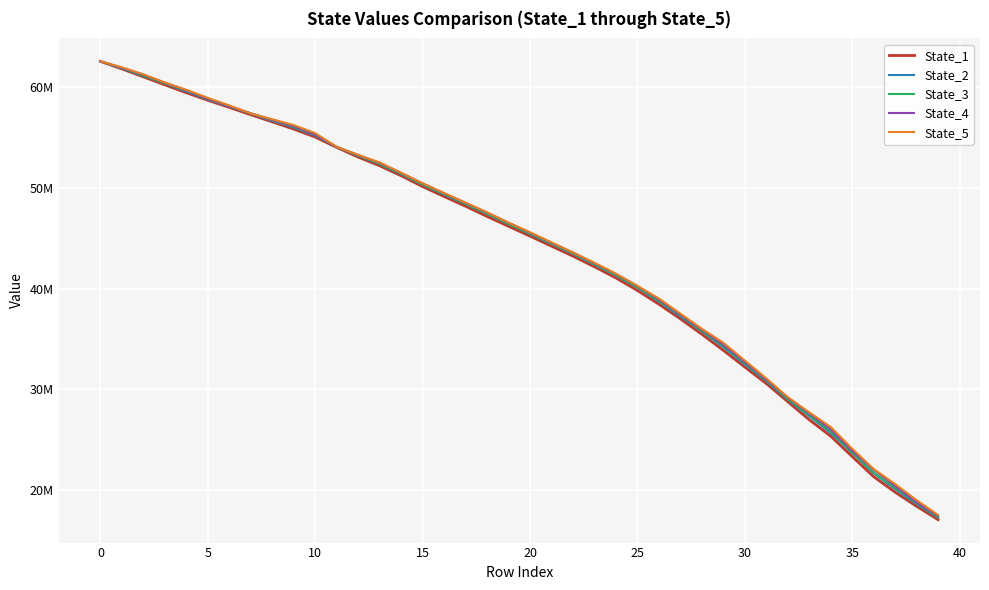

What are all the series names shown in the legend?

State_1, State_2, State_3, State_4, State_5